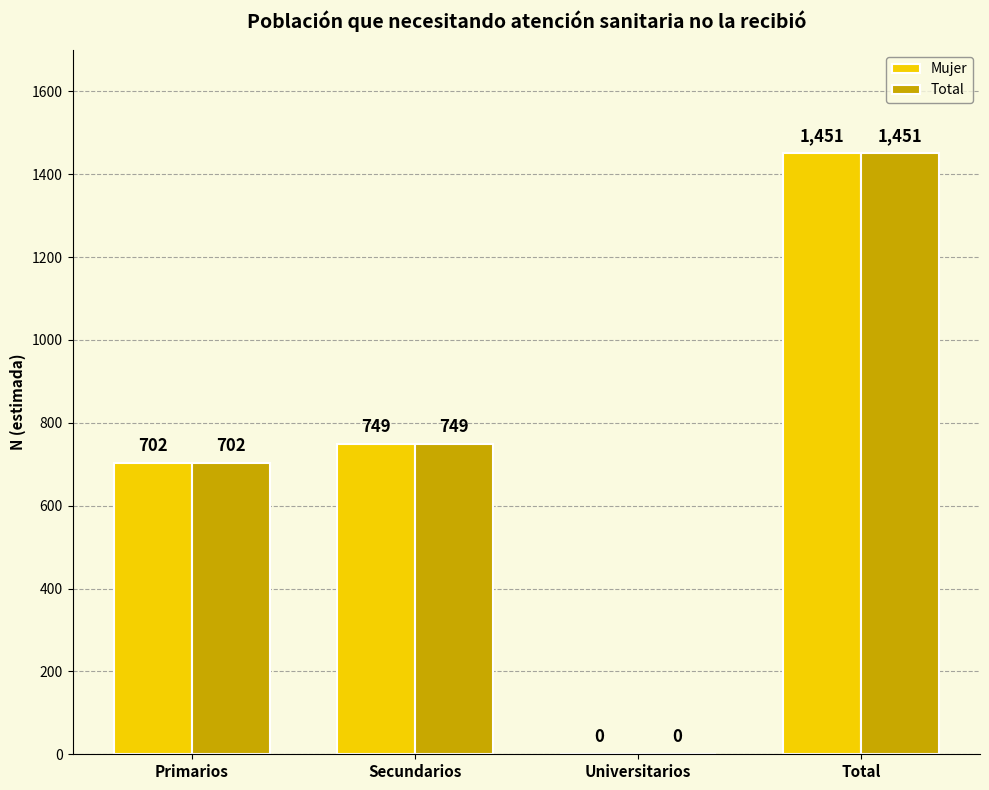

At which category is the sum across all series the highest?

Total